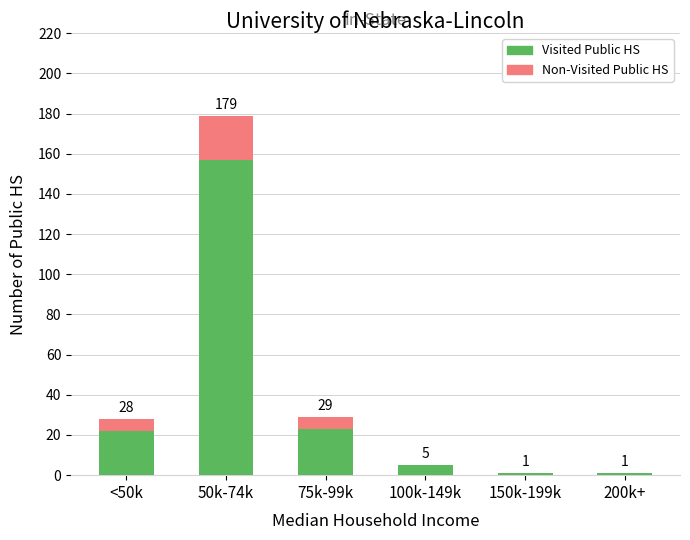

The value of Visited Public HS at 100k-149k is 5. True or false?

True